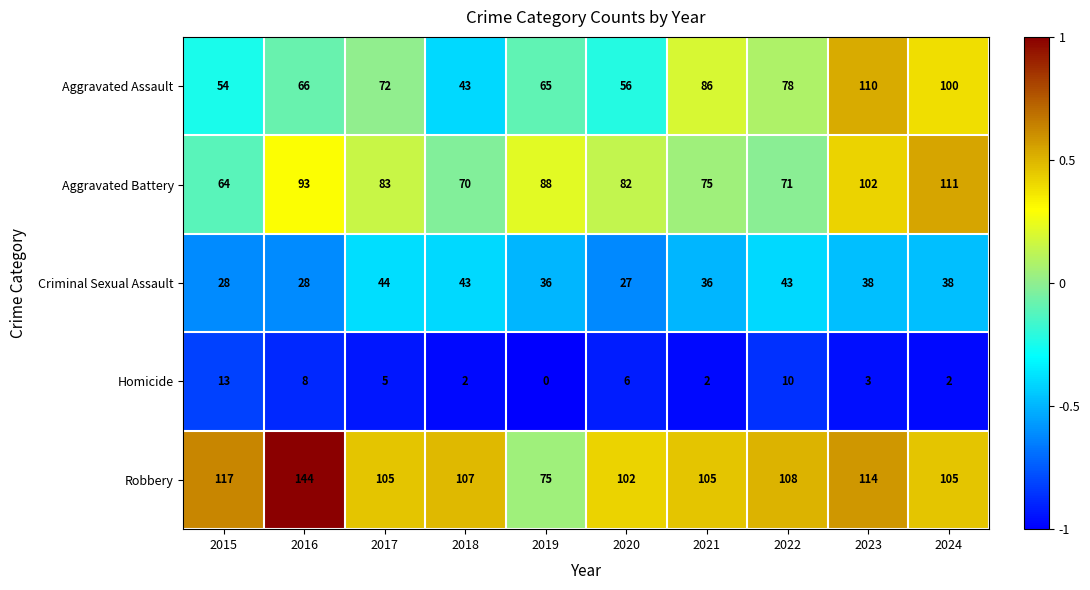

Read the Homicide value at 2022, to the nearest 10.

10